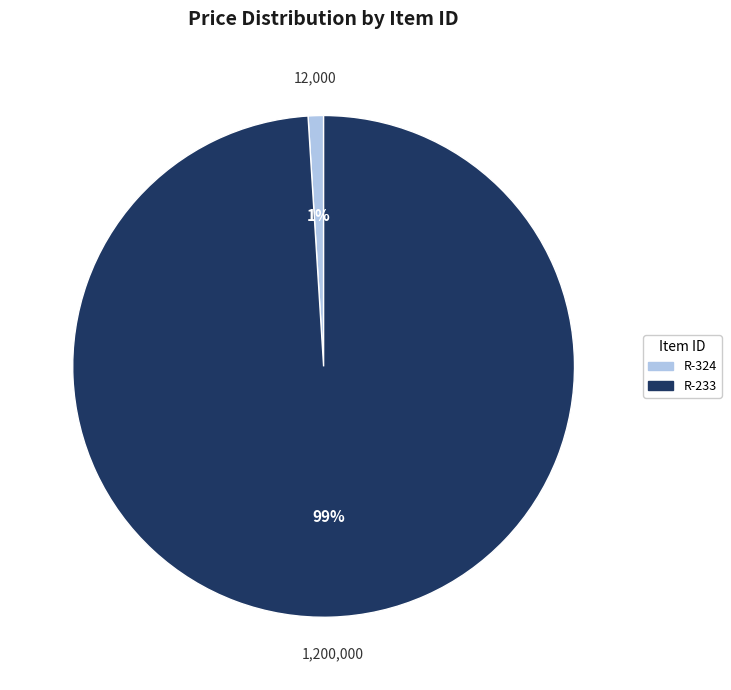

True or false: R-233 accounts for 99% of the total.

True